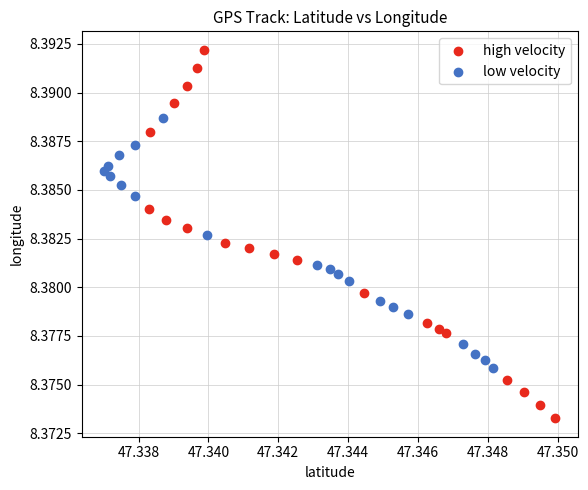

Which series has the largest Y range (max minus min)?

high velocity